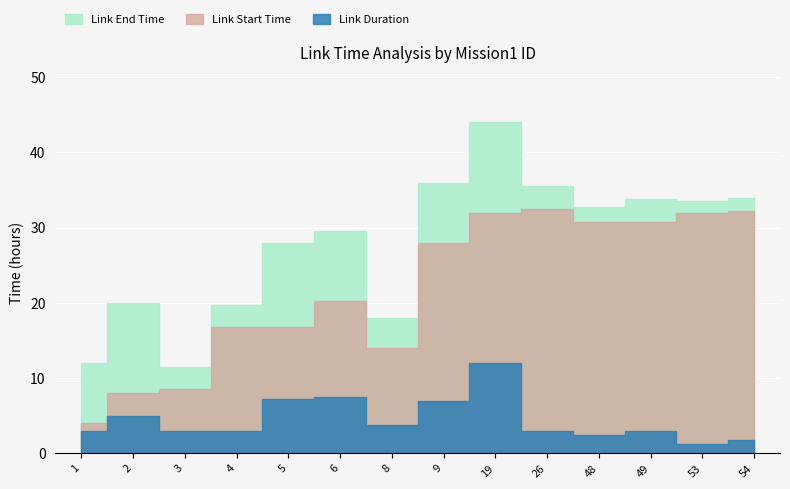

At which label does Link End Time first exceed 32?

9